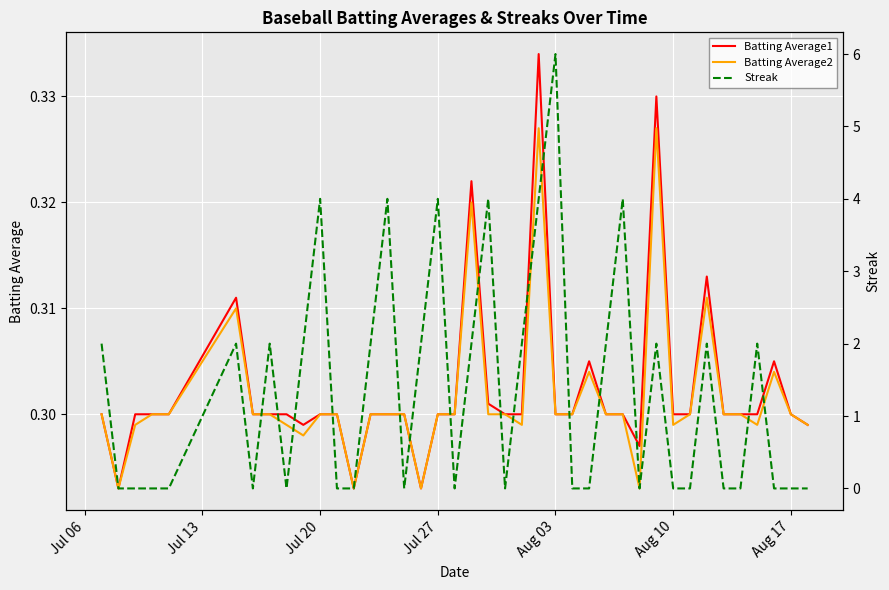

Reading right to left, list all the values displayed in this chart.

Batting Average1: 0.3	0.3	0.3	0.3	0.3	0.3	0.3	0.3	0.3	0.3	0.3	0.3	0.3	0.3	0.3	0.3	0.3	0.3	0.3	0.3	0.3	0.3	0.3	0.3	0.3	0.3	0.3	0.3	0.3	0.3	0.3	0.3	0.3	0.3	0.3	0.3	0.3	0.3	0.3	0.3
Batting Average2: 0.3	0.3	0.3	0.3	0.3	0.3	0.3	0.3	0.3	0.3	0.3	0.3	0.3	0.3	0.3	0.3	0.3	0.3	0.3	0.3	0.3	0.3	0.3	0.3	0.3	0.3	0.3	0.3	0.3	0.3	0.3	0.3	0.3	0.3	0.3	0.3	0.3	0.3	0.3	0.3
Streak: 0.0	0.0	0.0	2.0	0.0	0.0	2.0	0.0	0.0	2.0	0.0	4.0	2.0	0.0	0.0	6.0	4.0	2.0	0.0	4.0	2.0	0.0	4.0	2.0	0.0	4.0	2.0	0.0	0.0	4.0	2.0	0.0	2.0	0.0	2.0	0.0	0.0	0.0	0.0	2.0